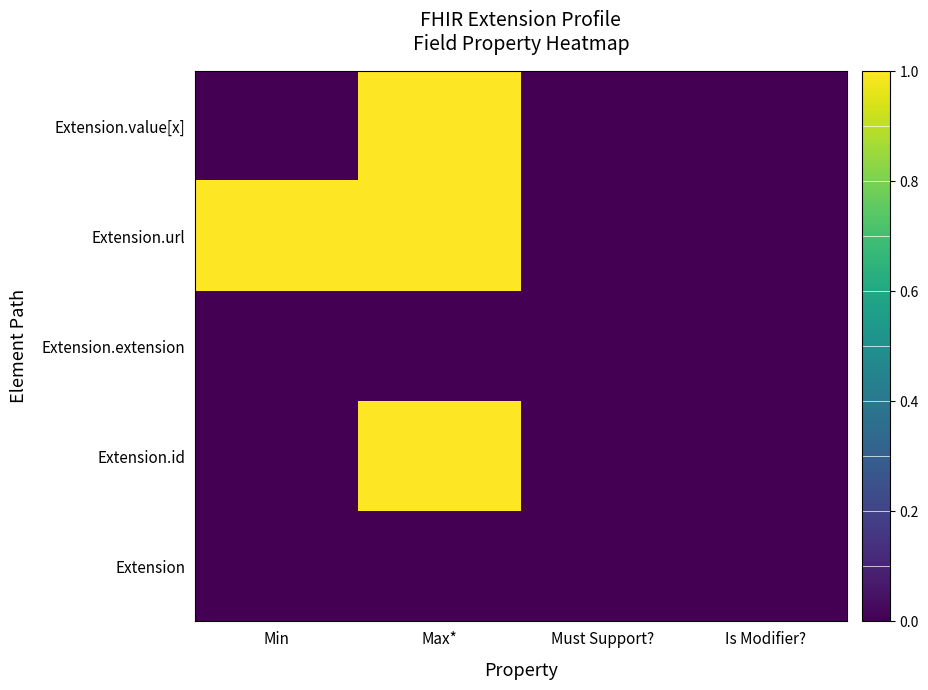

Reading left to right, what are all the values shown in this chart?

Extension: Min=0	Max*=0	Must Support?=0	Is Modifier?=0
Extension.id: Min=0	Max*=1	Must Support?=0	Is Modifier?=0
Extension.extension: Min=0	Max*=0	Must Support?=0	Is Modifier?=0
Extension.url: Min=1	Max*=1	Must Support?=0	Is Modifier?=0
Extension.value[x]: Min=0	Max*=1	Must Support?=0	Is Modifier?=0